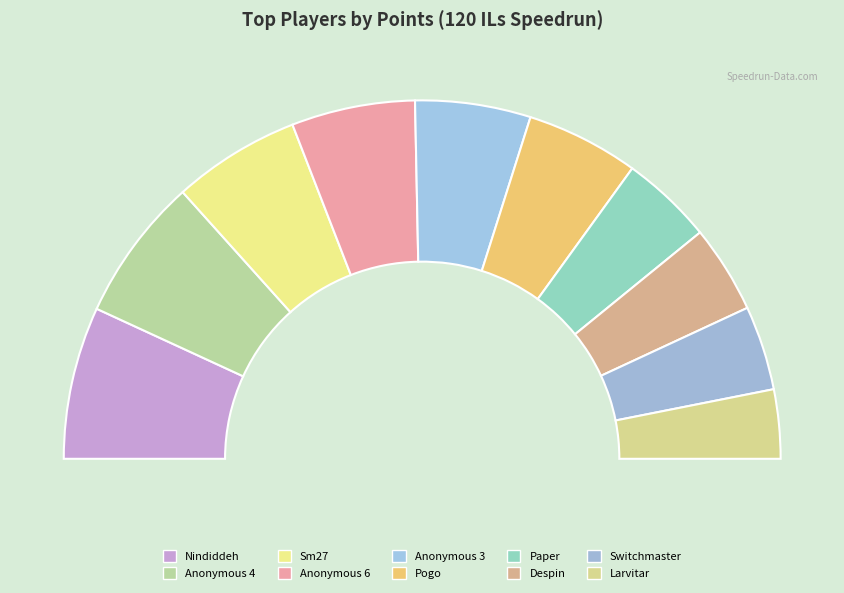

Combined, what portion of the pie is Anonymous 3 and Anonymous 4?

23.4%